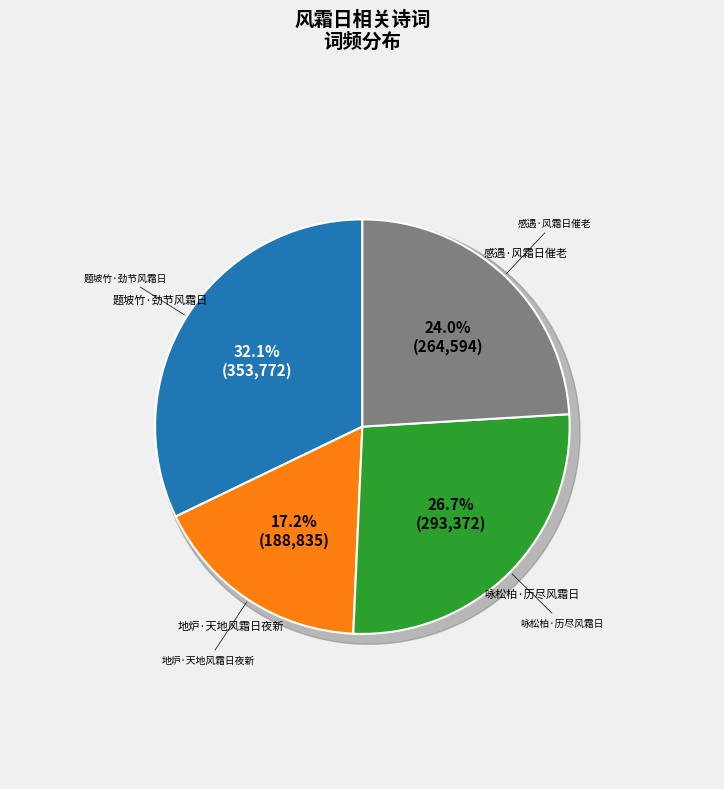

What percentage is the 咏松柏·历尽风霜日 slice, to the nearest percent?

27%